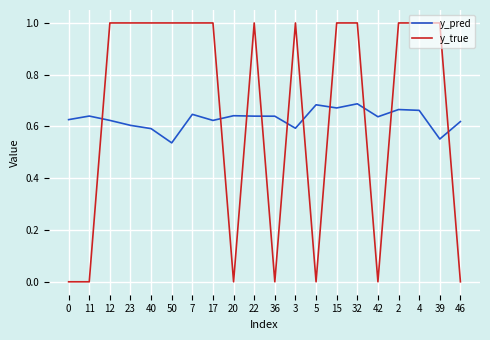

The value of y_true at 12 is 1.5. True or false?

False